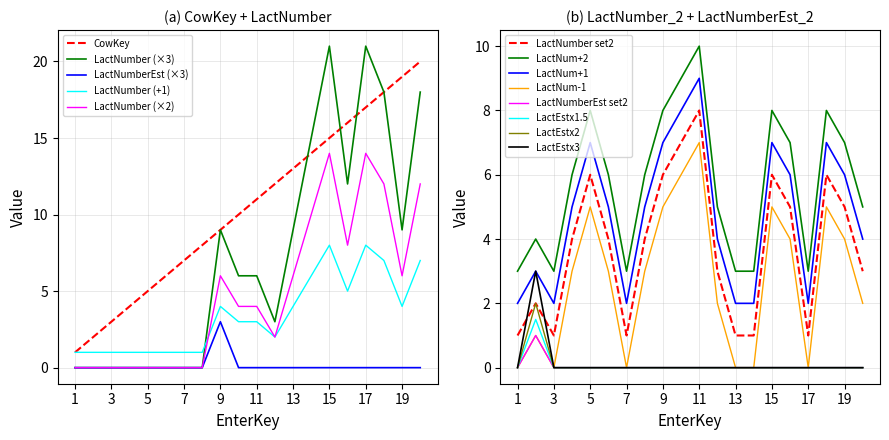

At which label is CowKey closest to 10?

10